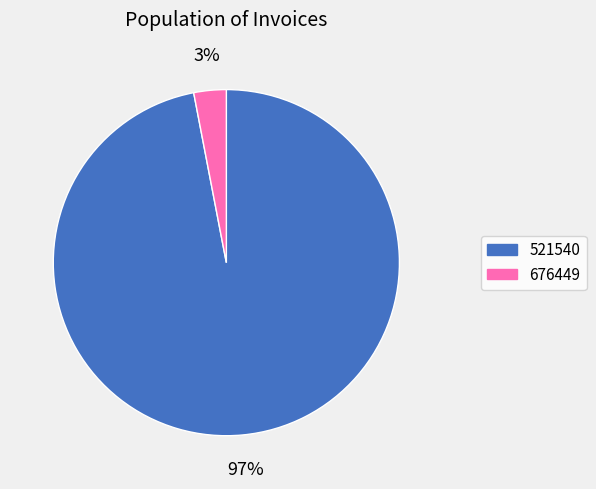

Combined, do 676449 and 521540 account for over 50%?

Yes